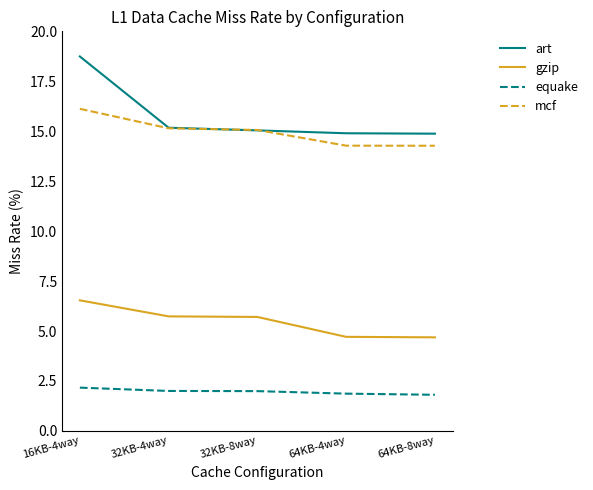

True or false: art has more than 1 interior local peaks.

False